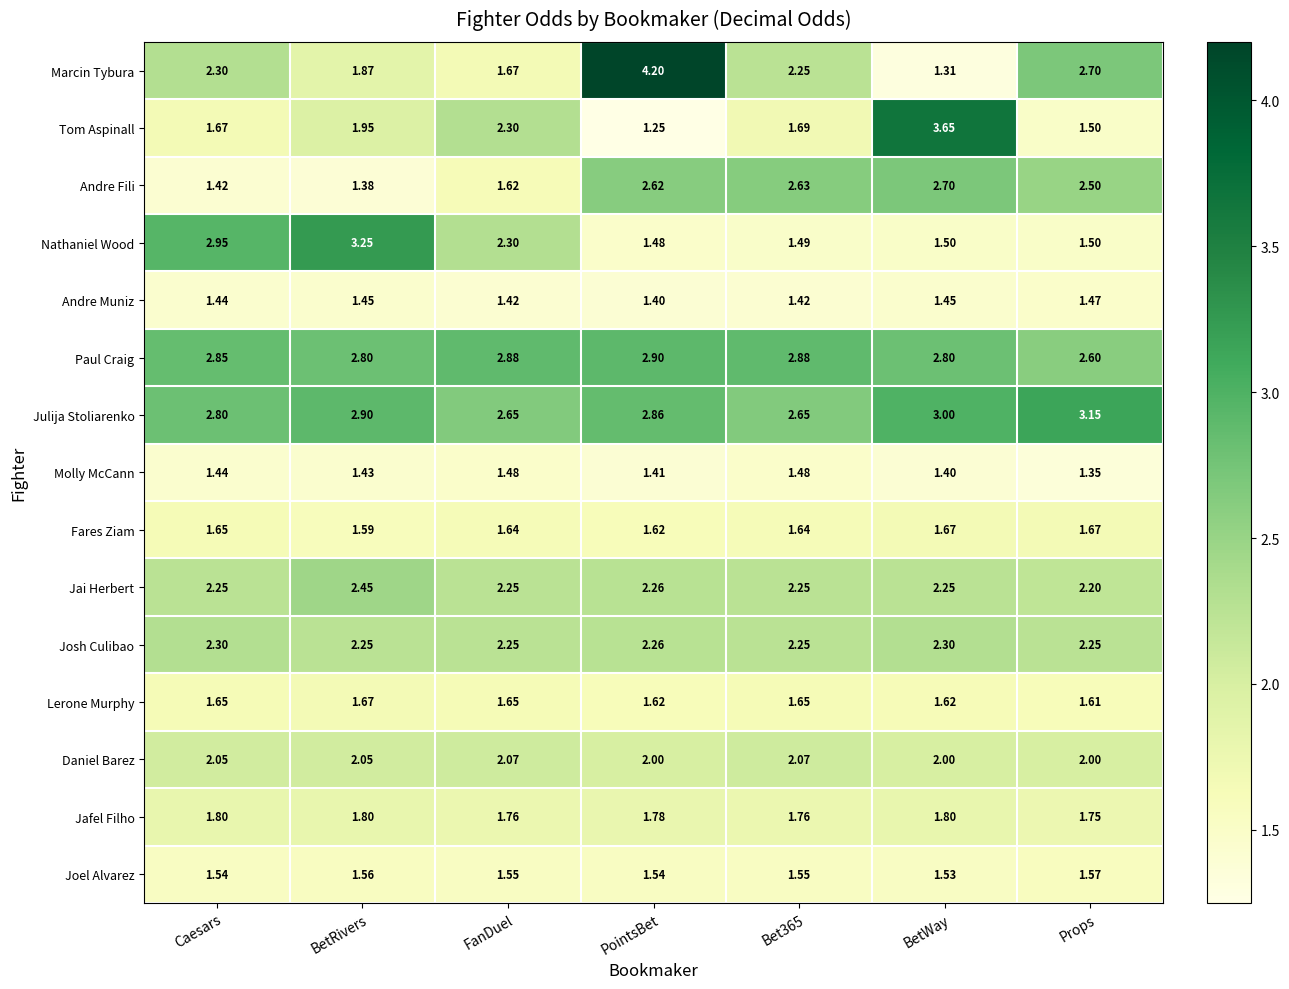

Which series has the largest range (max minus min)?

Marcin Tybura